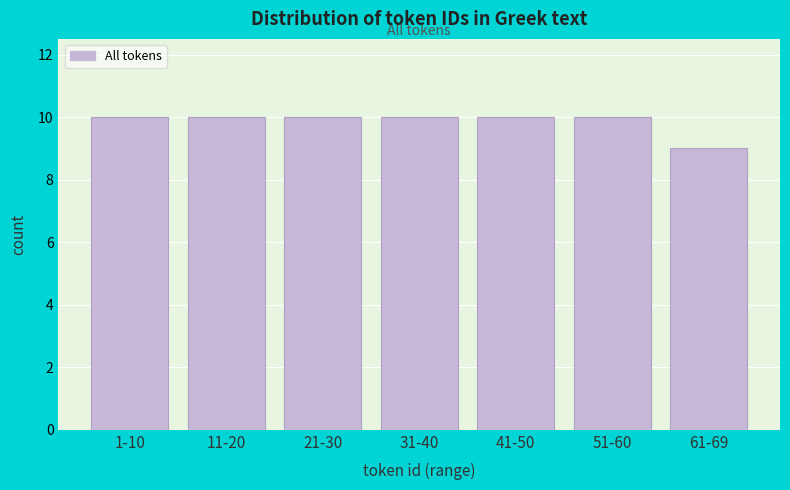

Reading right to left, extract all data points from this chart.

9	10	10	10	10	10	10